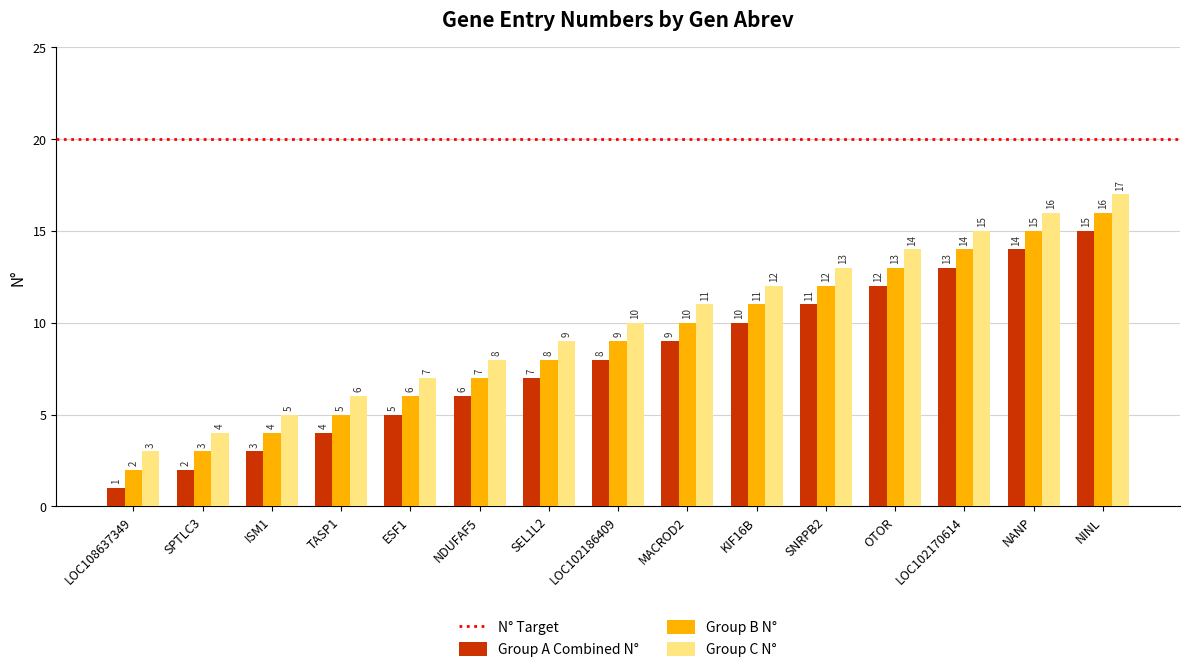

What is the difference between the Group A Combined N° values at SEL1L2 and SNRPB2?

4